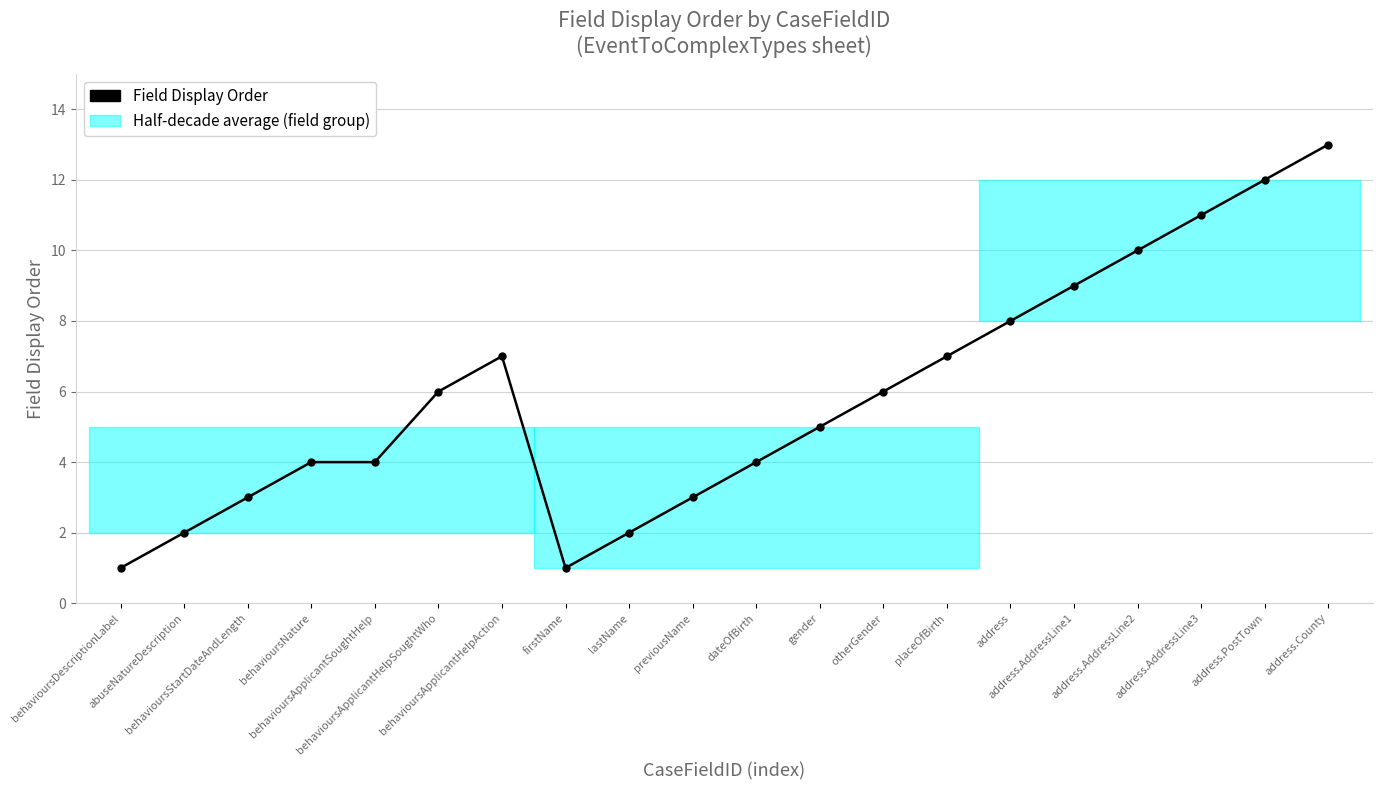

True or false: there are more than 2 points higher than both neighbors.

False